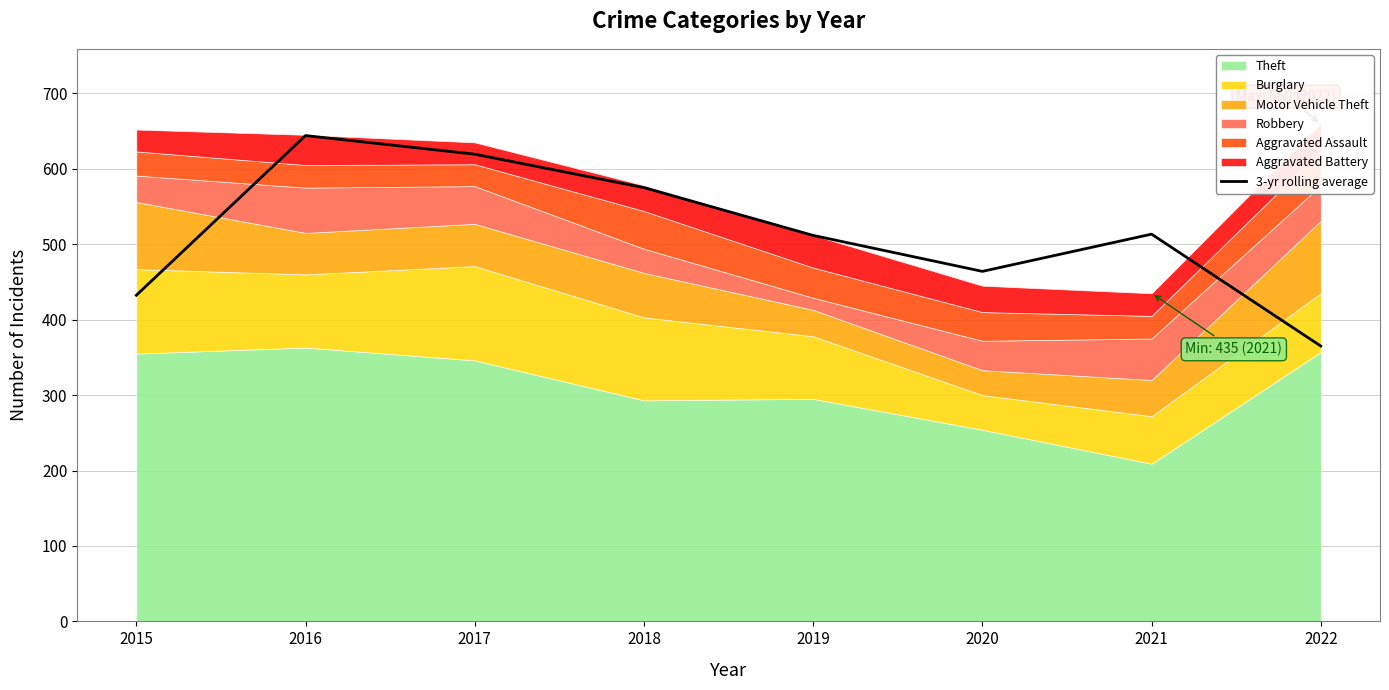

What is the value of the 6th point from the left?

464.0